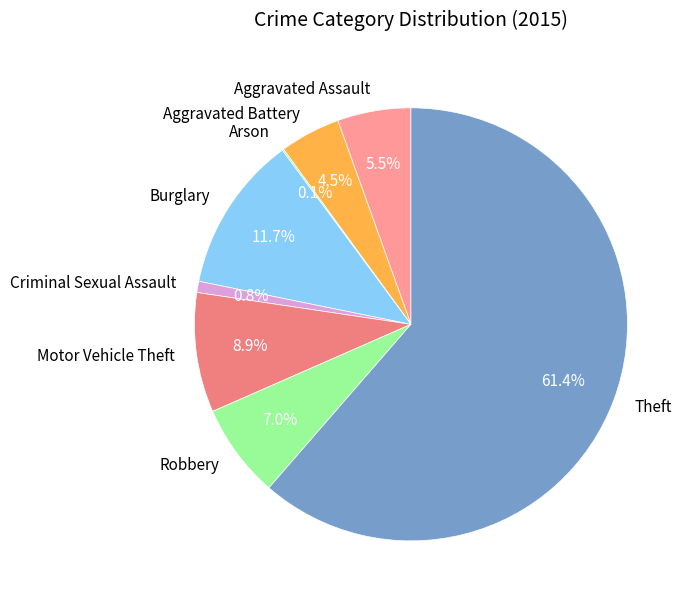

Is it true that Criminal Sexual Assault is 1% of the pie?

True